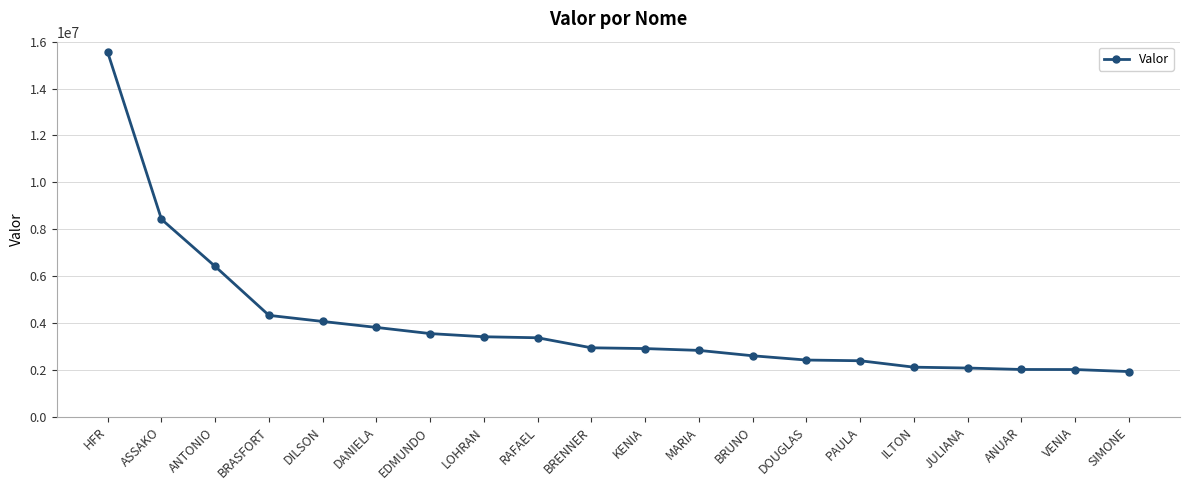

Is it true that the value at BRUNO is 2603049.5?

True